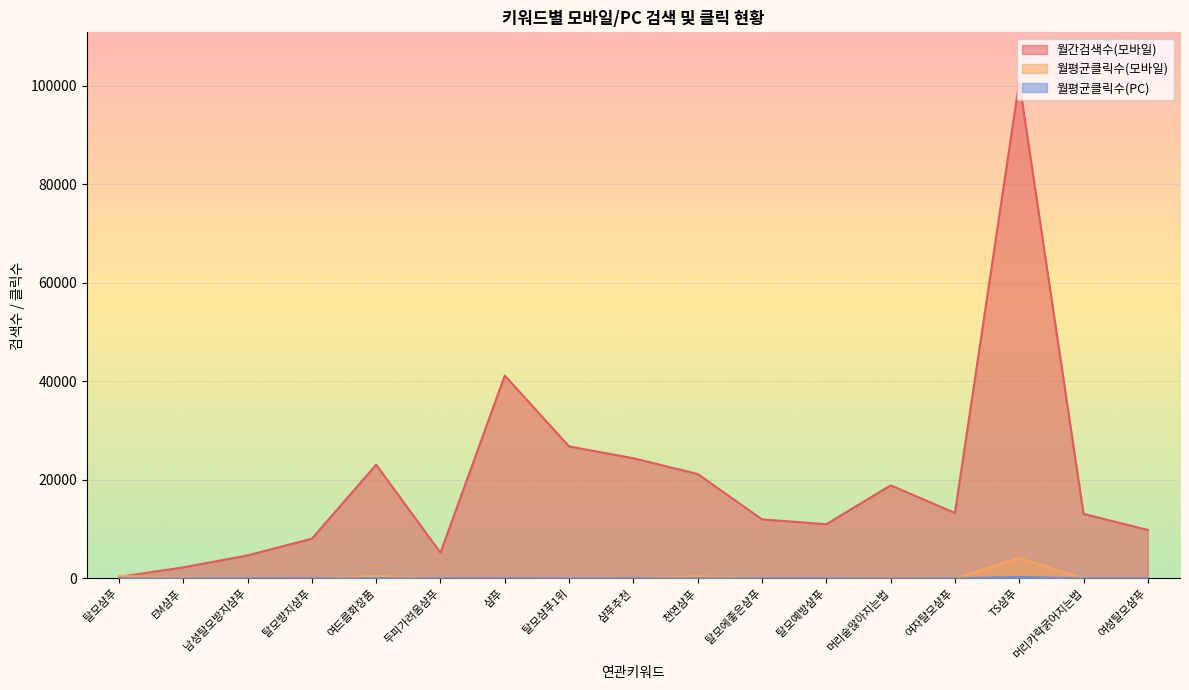

What is the total value across all series at 머리카락굵어지는법?

13106.6